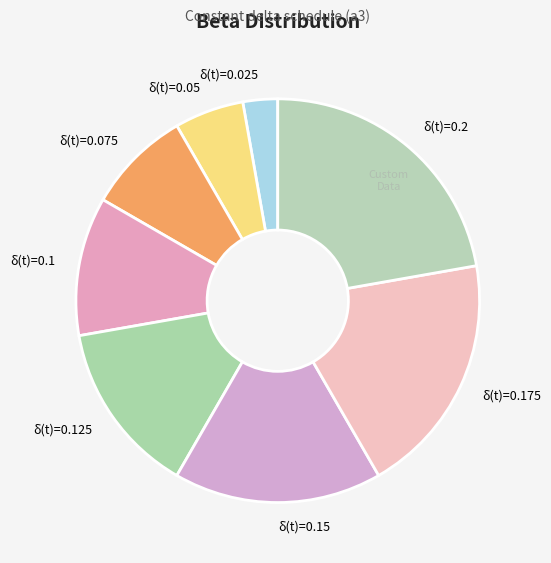

Which has a higher value, δ(t)=0.1 or δ(t)=0.05?

δ(t)=0.1